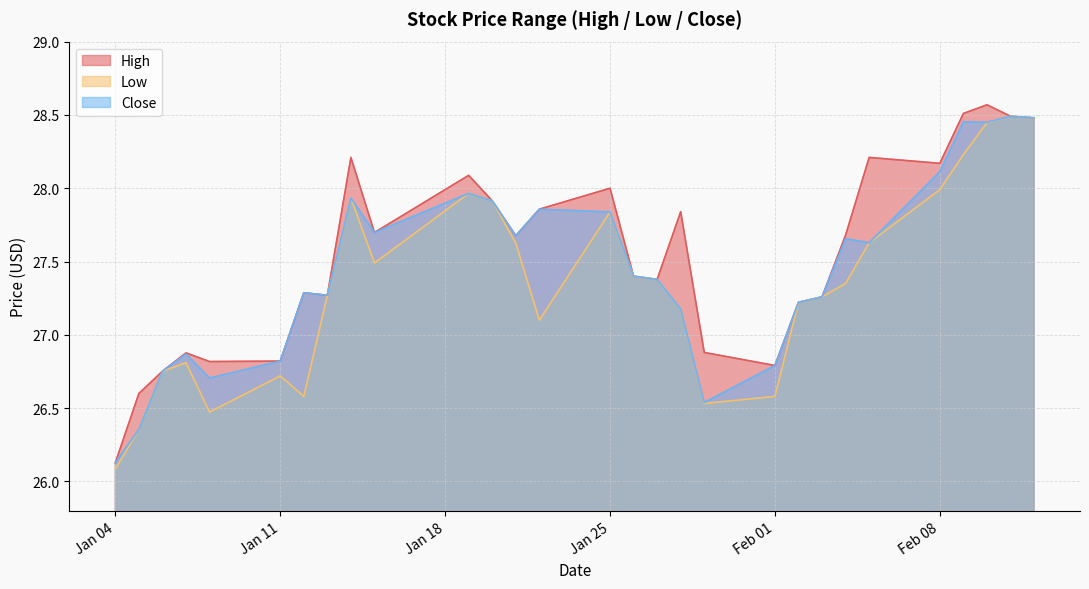

The High series shows 37.9 at Jan 04. True or false?

False